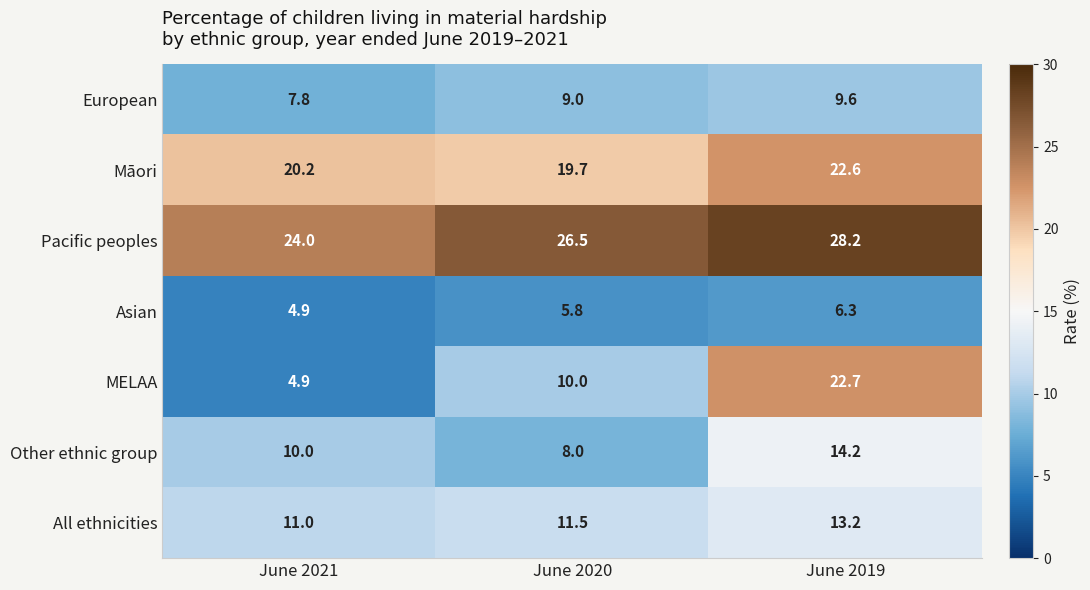

How many categories are shown in the chart?

3